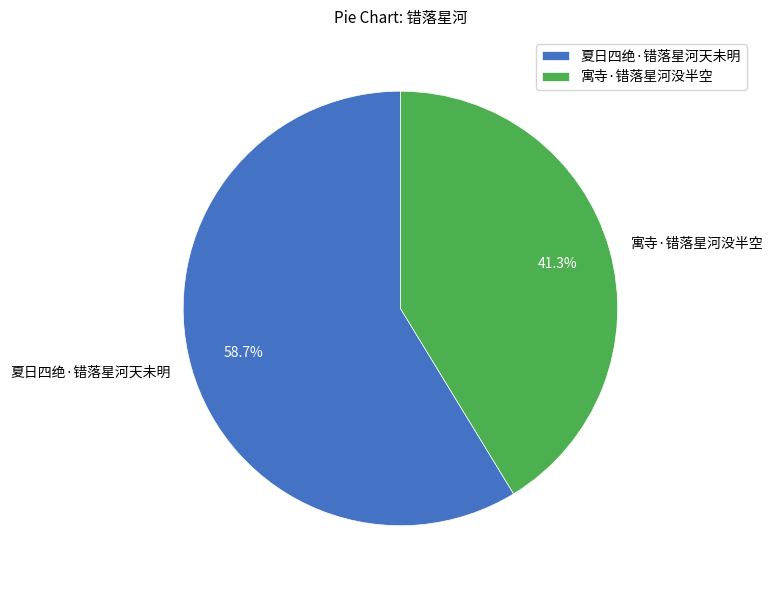

To the nearest percent, what percentage of the pie is 夏日四绝·错落星河天未明?

59%